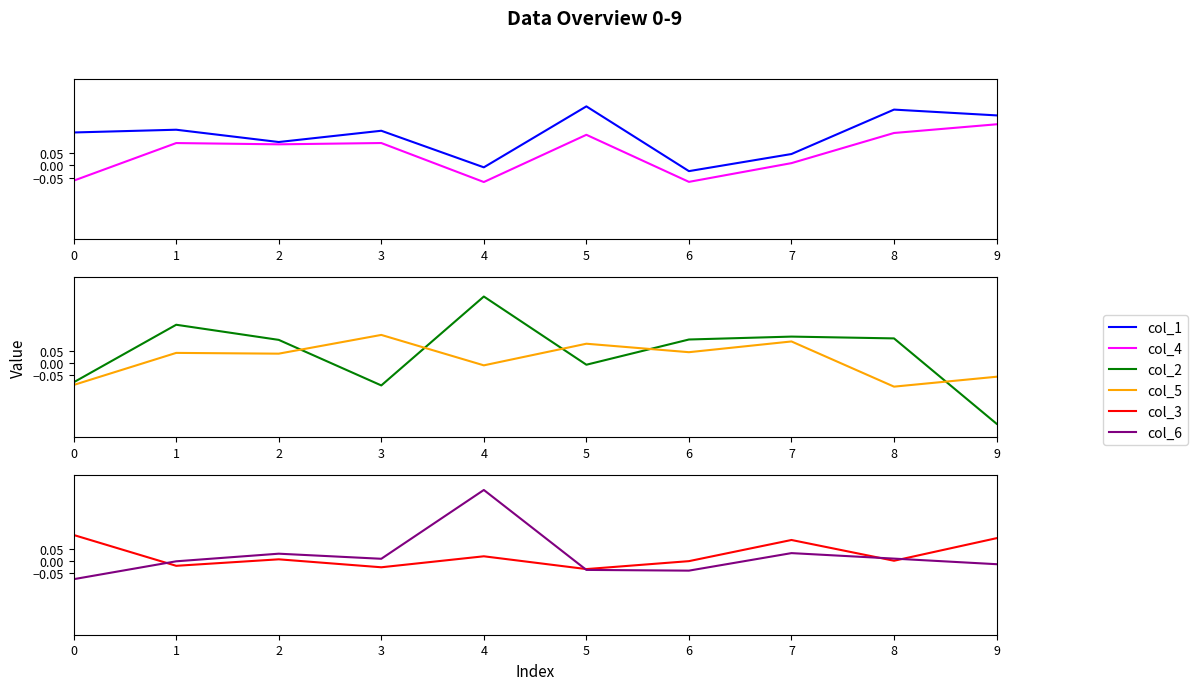

Rank the series by their maximum value, from lowest to highest.

col_3, col_5, col_4, col_1, col_2, col_6